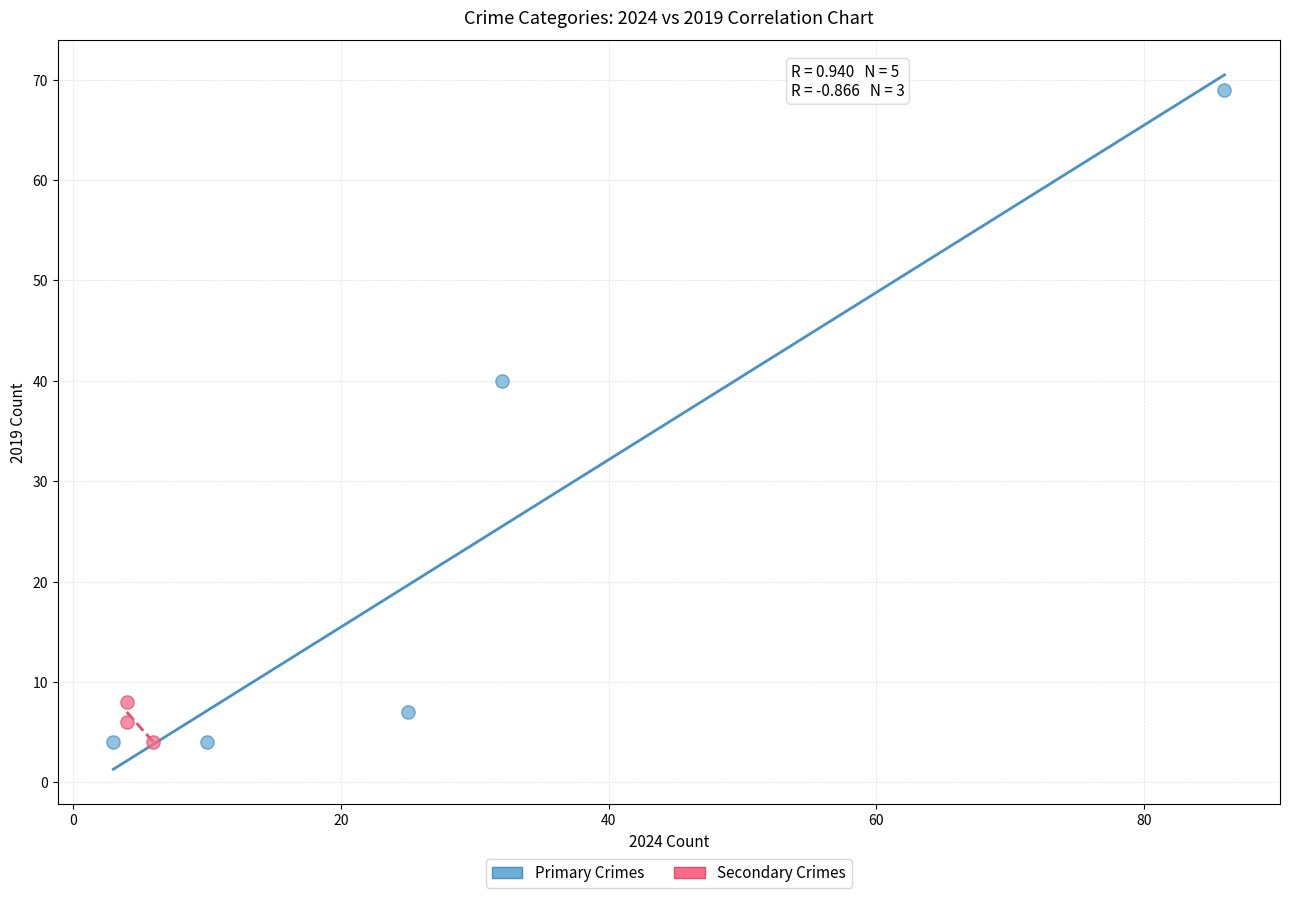

Which series has the widest spread of Y values?

Primary Crimes